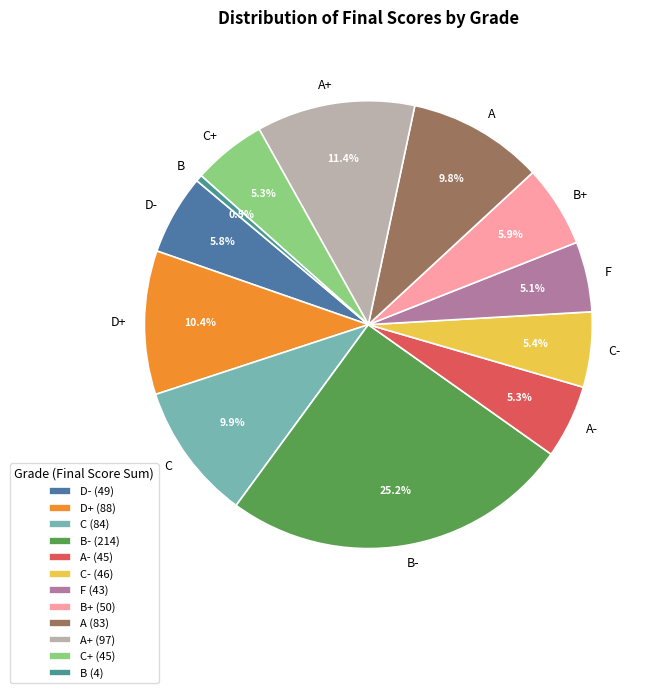

Is there any slice that represents more than half of the pie?

No